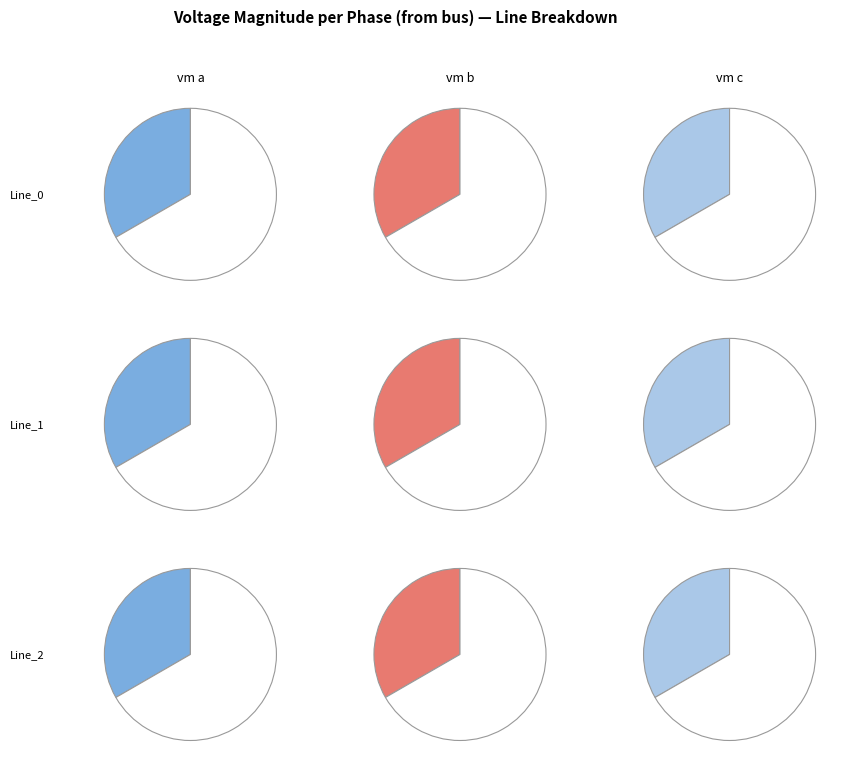

To the nearest percent, what is the average slice percentage?

33%